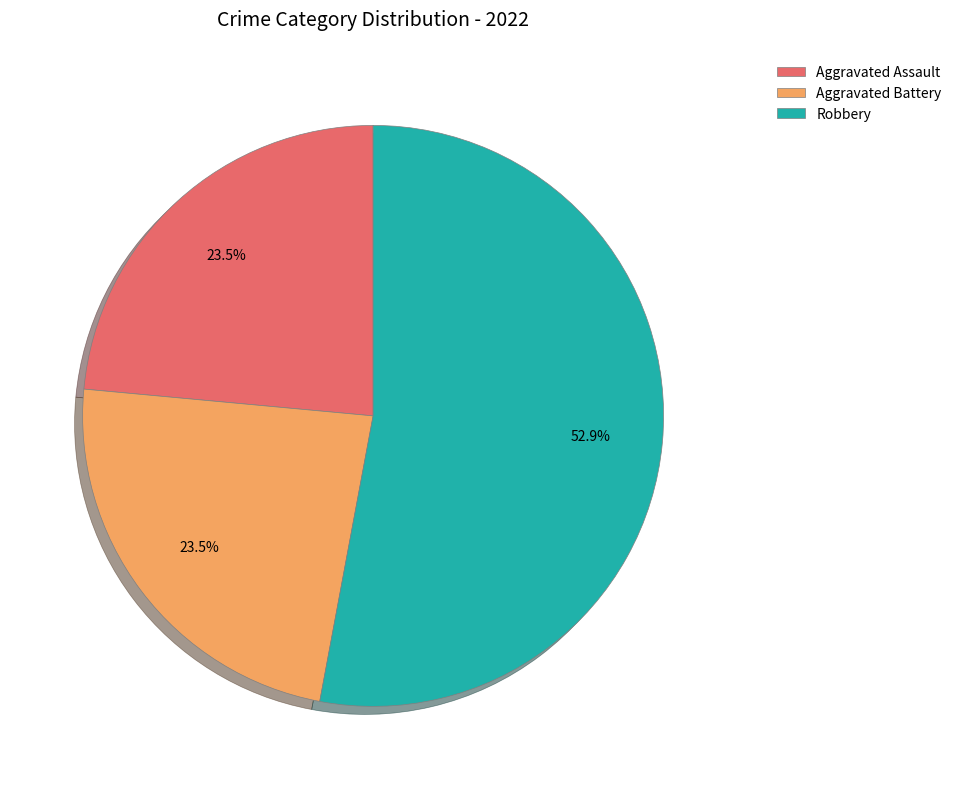

To the nearest percent, what is the combined percentage of Aggravated Battery and Aggravated Assault?

47%